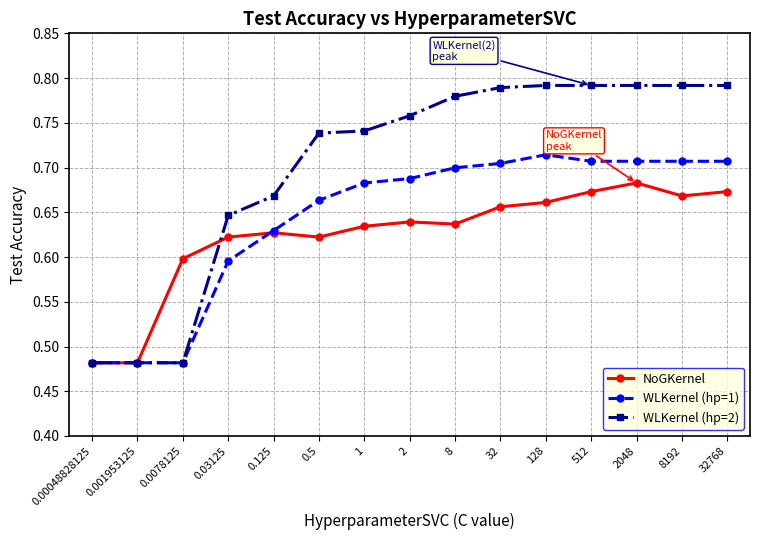

Which series changed the most between 0.125 and 8?

WLKernel (hp=2)